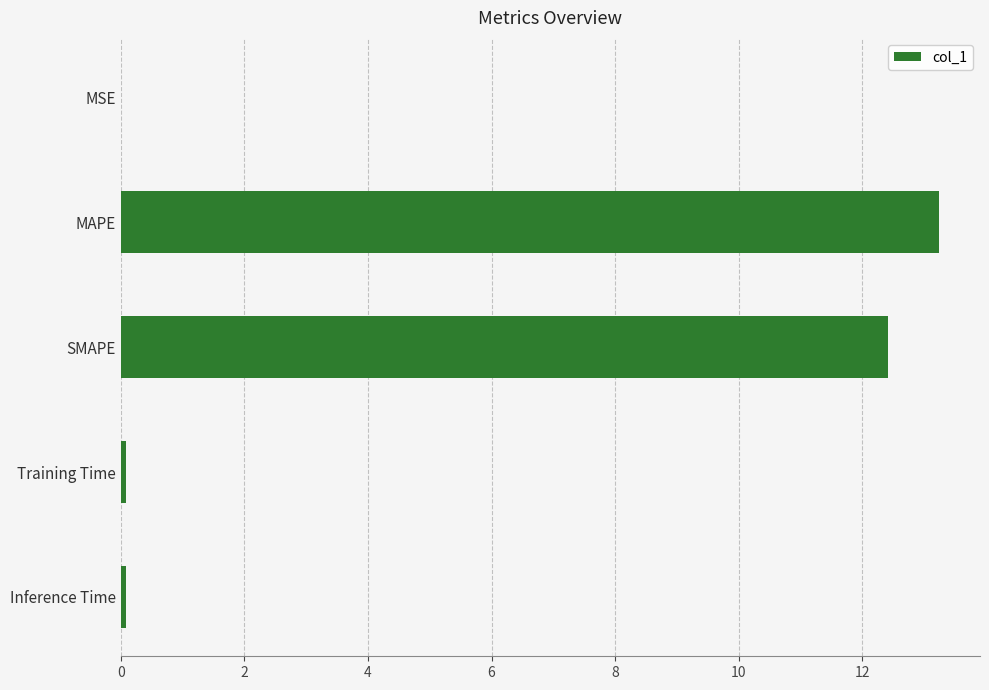

What is the sum of all values?

25.8